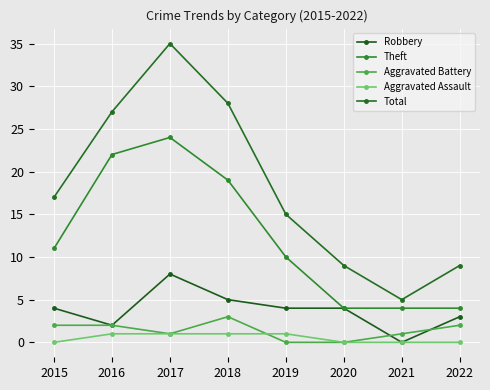

In Theft, how many points are higher than both neighbors (excluding endpoints)?

1